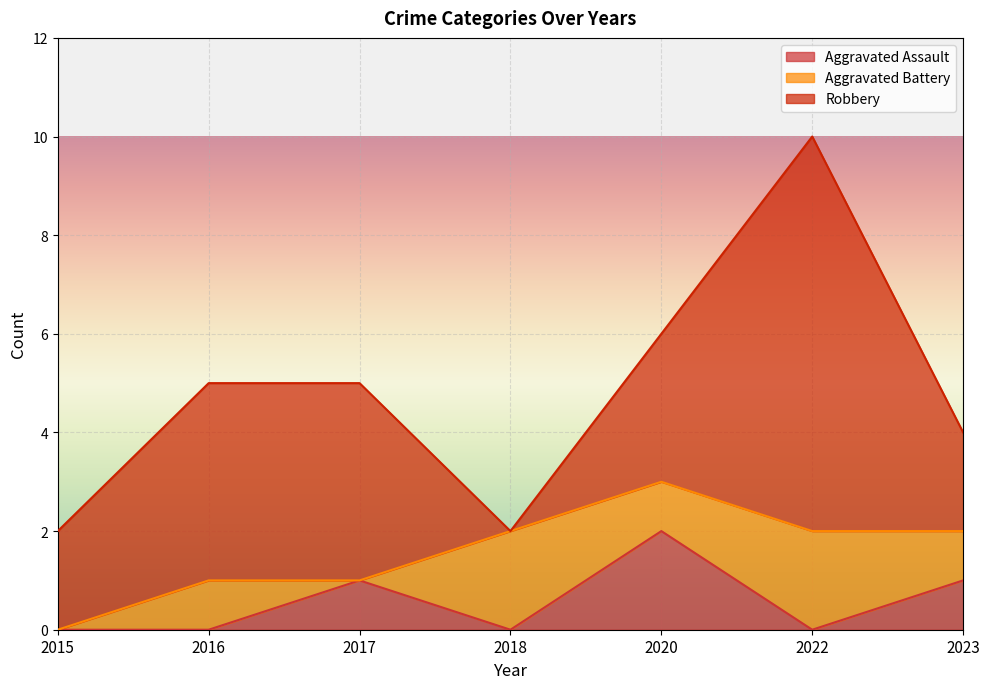

The value of Robbery at 2020 is 3. True or false?

True